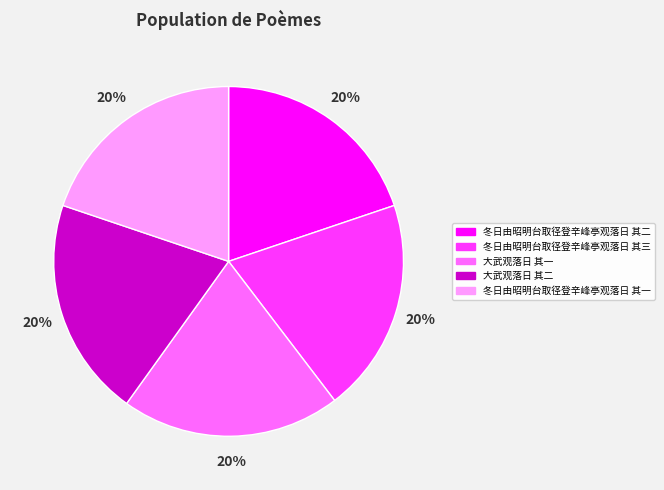

True or false: 冬日由昭明台取径登辛峰亭观落日 其二 accounts for 20% of the total.

True